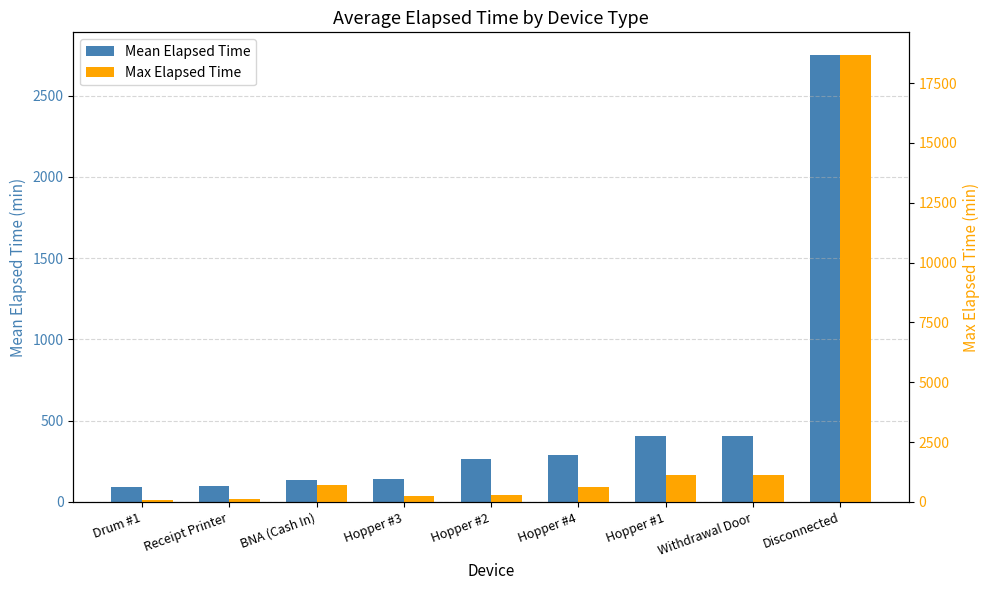

Where is Max Elapsed Time nearest to the value 9390?

Hopper #1